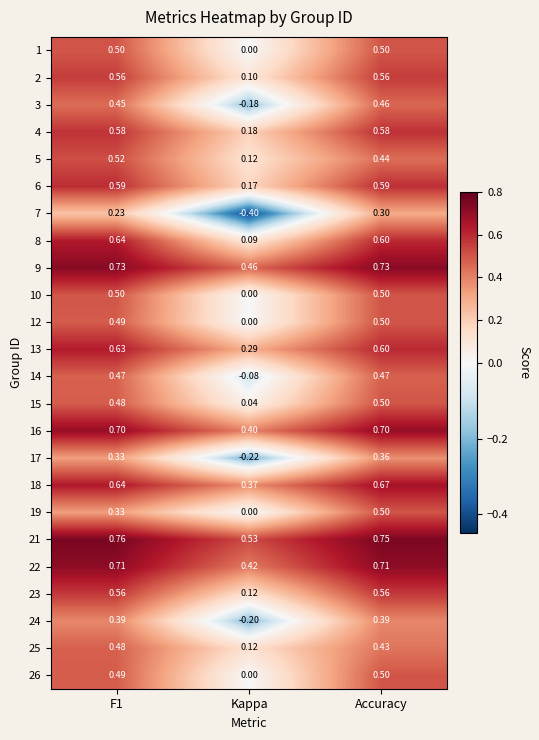

Which category has the lowest value in the 18 series?

Kappa